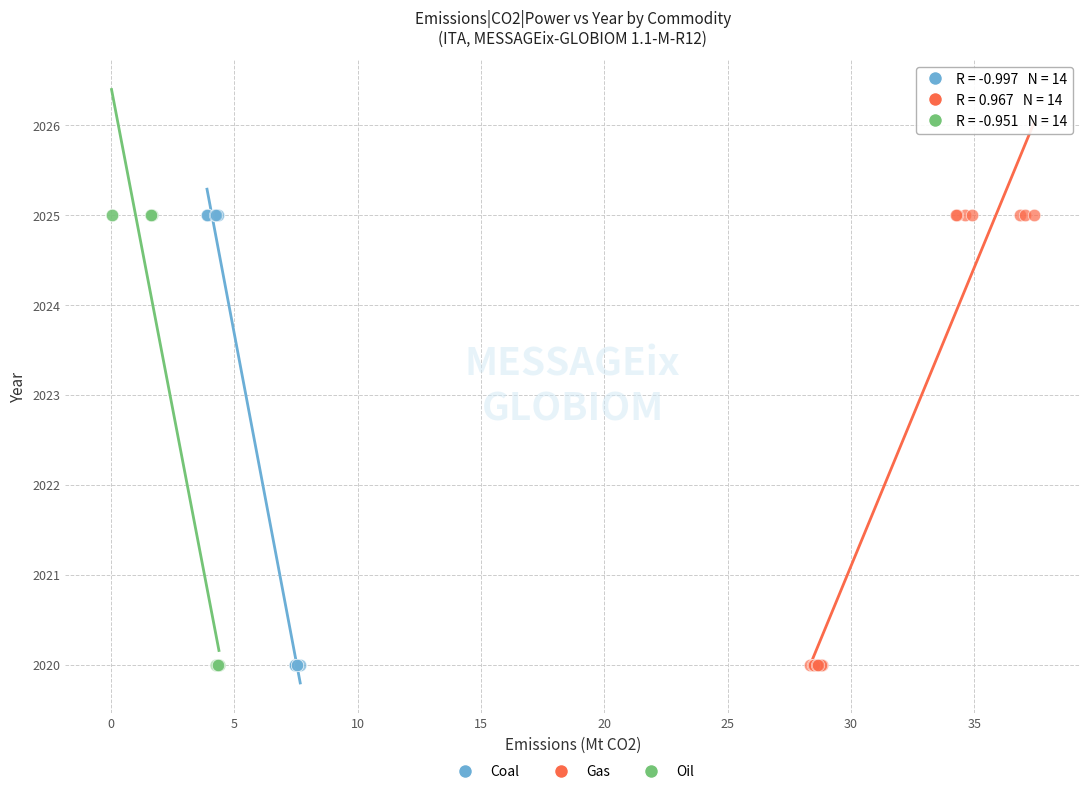

What are all the series names shown in the legend?

Coal, Gas, Oil